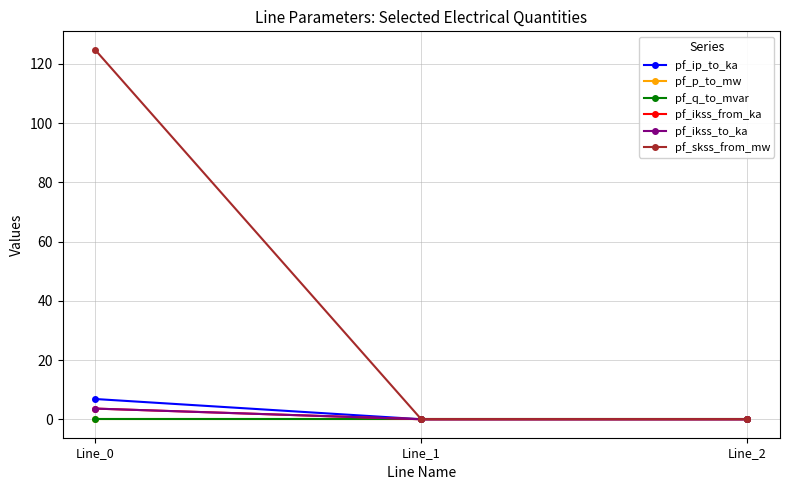

Is this an area chart (filled region under the line)?

No